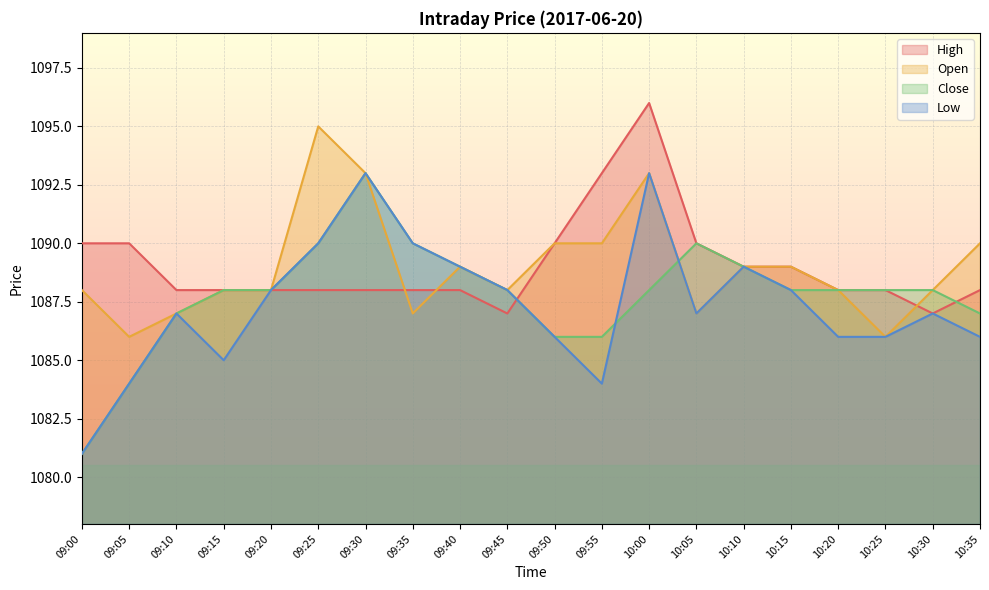

True or false: Close has a value of 1086 at 09:55.

True